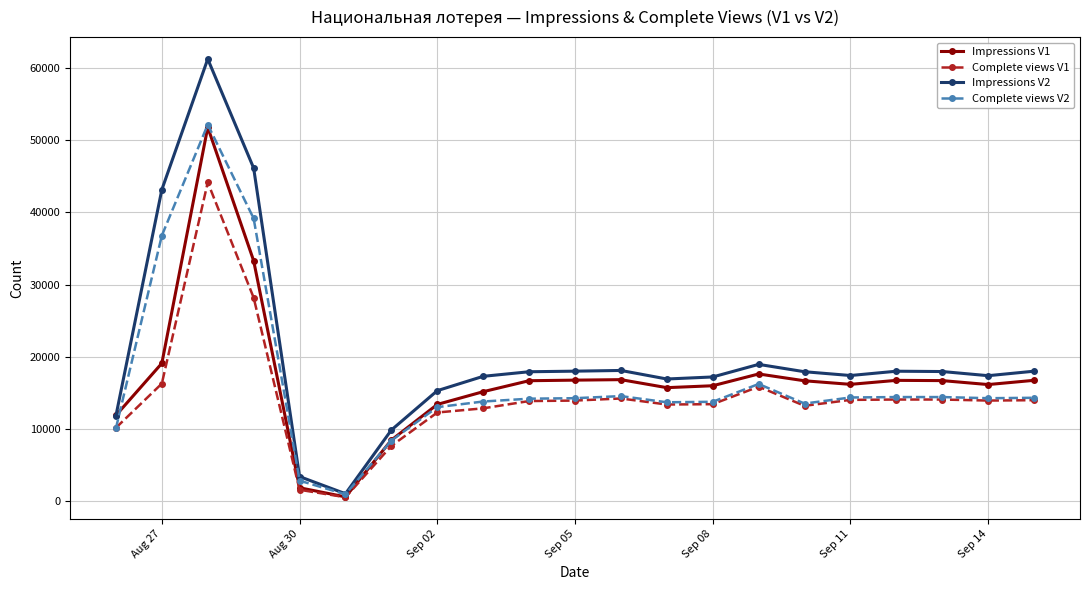

At how many categories does at least one series exceed 19999?

3